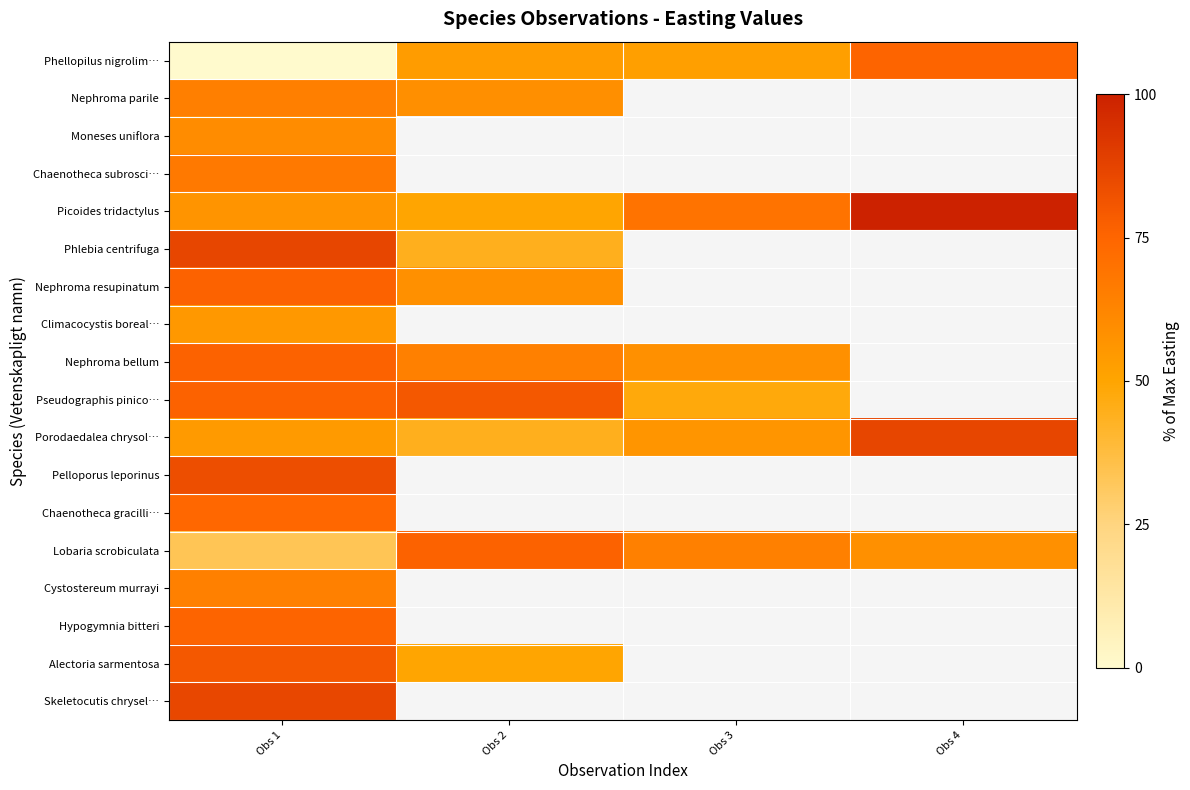

Which series has the widest spread of values?

Phellopilus nigrolim…